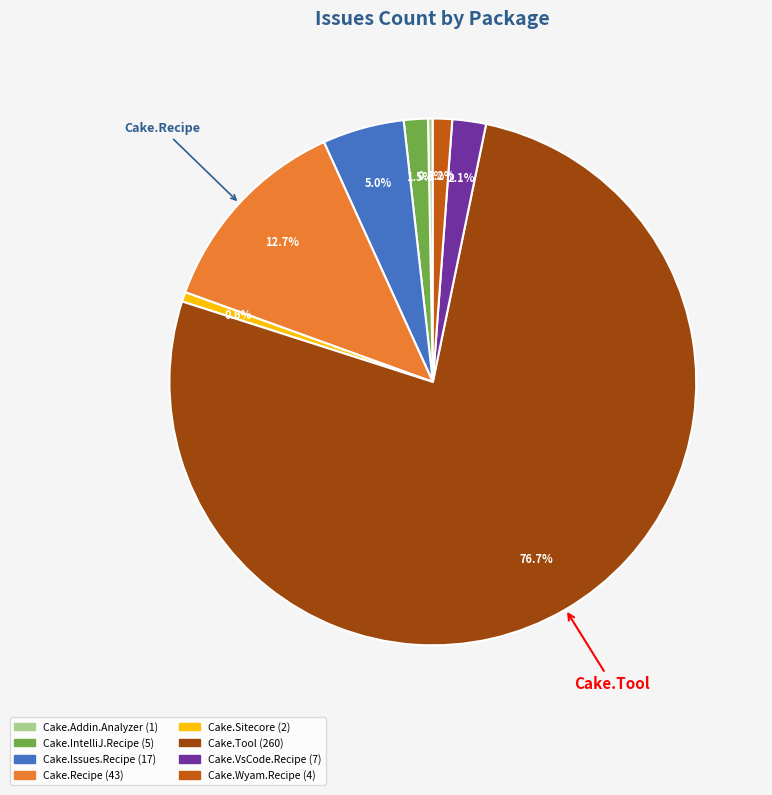

The Cake.Wyam.Recipe slice represents 14% of the pie. True or false?

False